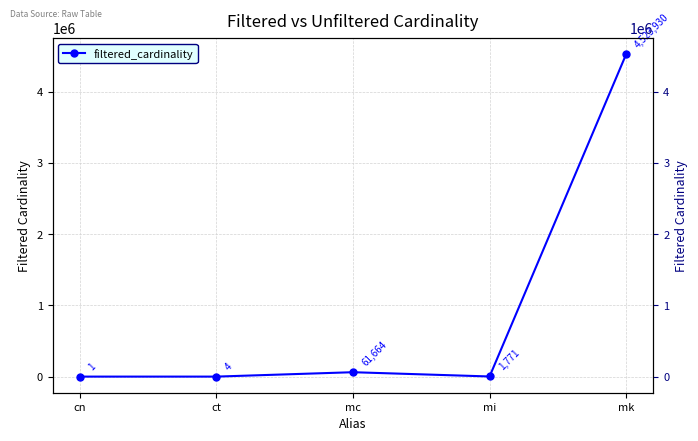

What is the value of the 2nd point from the left?

4